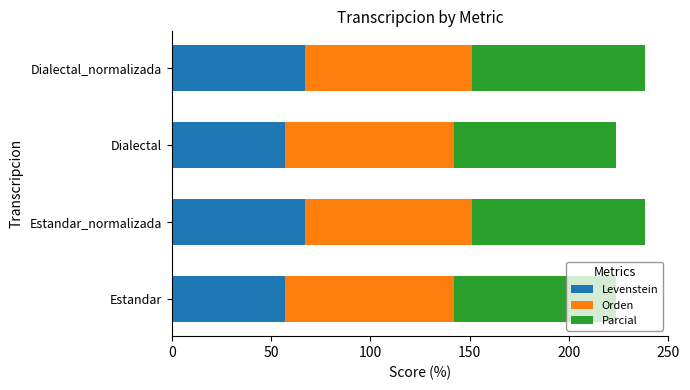

The Levenstein series shows 82.4 at Dialectal. True or false?

False